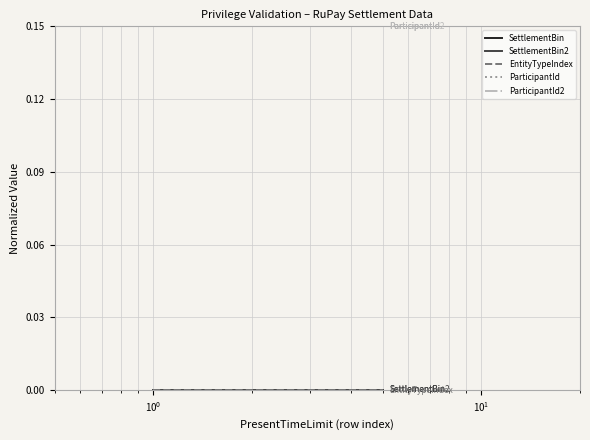

True or false: ParticipantId2 and SettlementBin2 cross at least once.

False